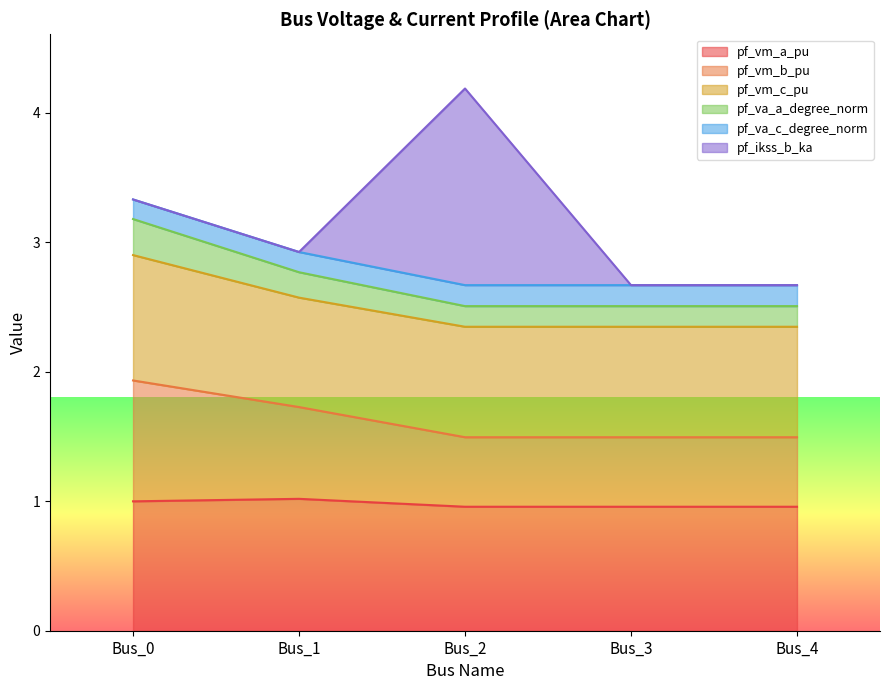

True or false: pf_va_c_degree_norm and pf_vm_a_pu intersect in this chart.

False